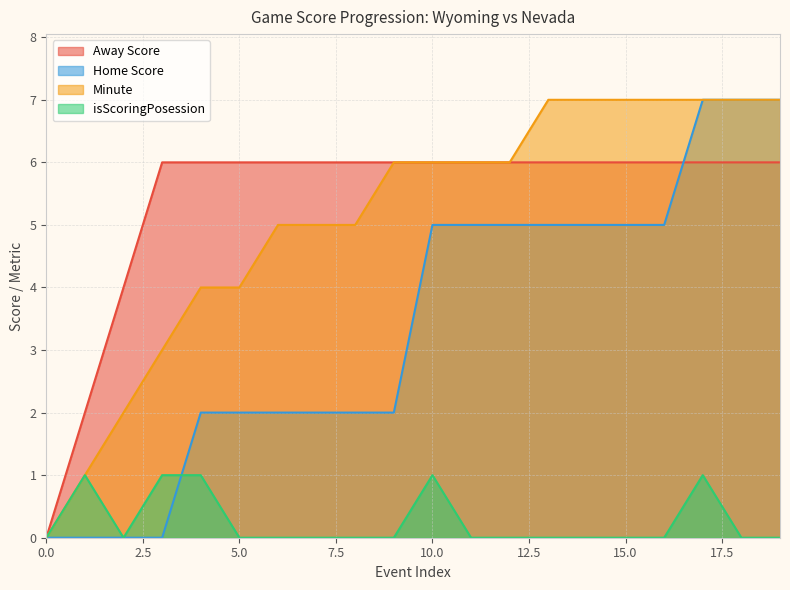

Rank the categories by Minute value from highest to lowest.

13, 14, 15, 16, 17, 18, 19, 9, 10, 11, 12, 6, 7, 8, 4, 5, 3, 2, 1, 0